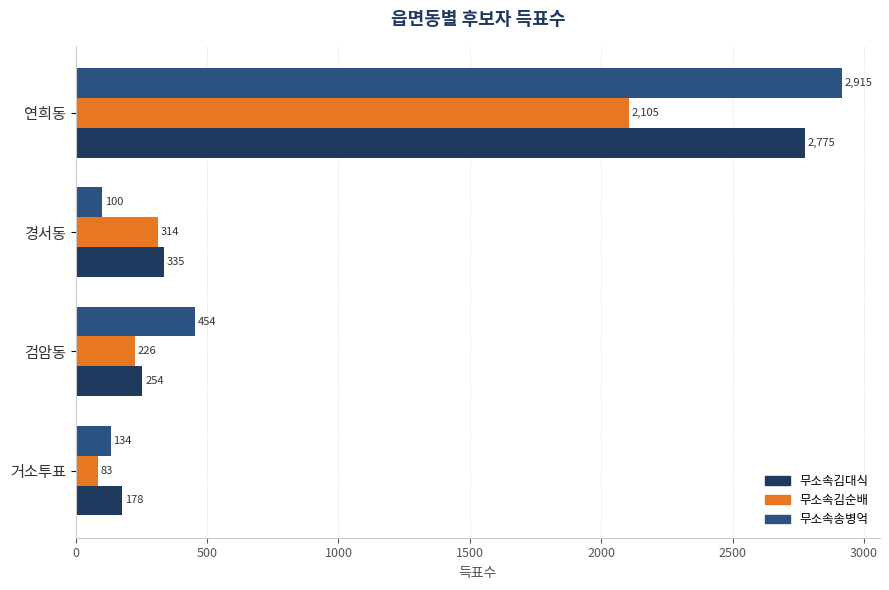

At which label is 무소속김대식 closest to 1476?

경서동